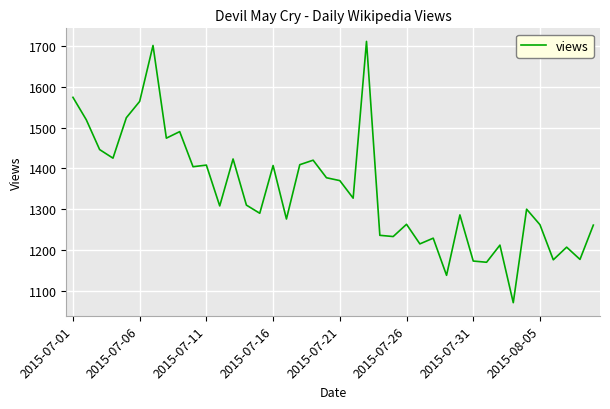

What is the difference between the maximum and minimum values?

640